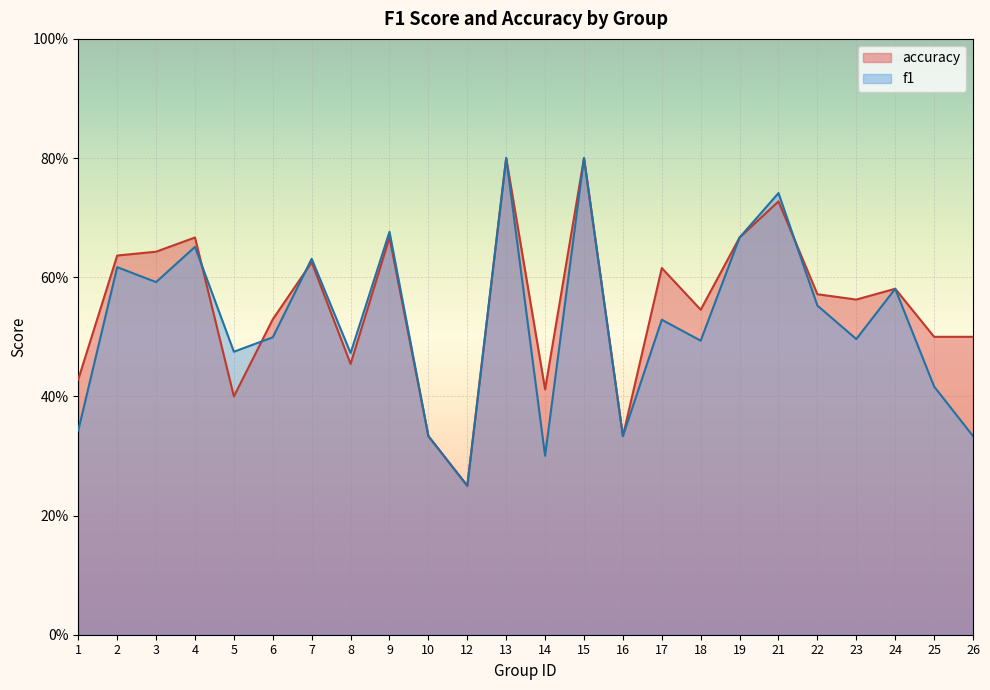

What is the sum of the accuracy values at 24 and 6?

1.1